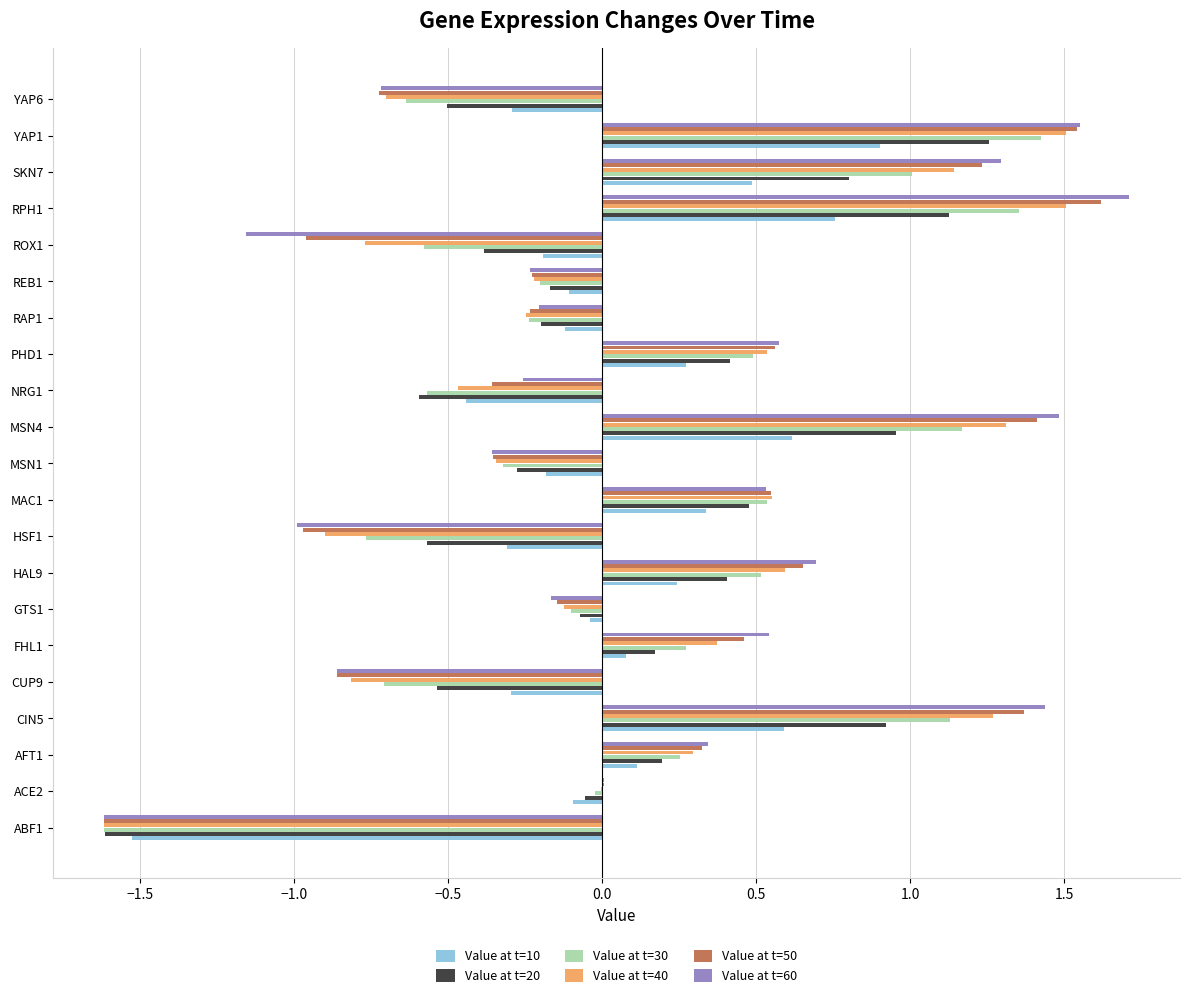

What is the greatest value displayed?

1.7